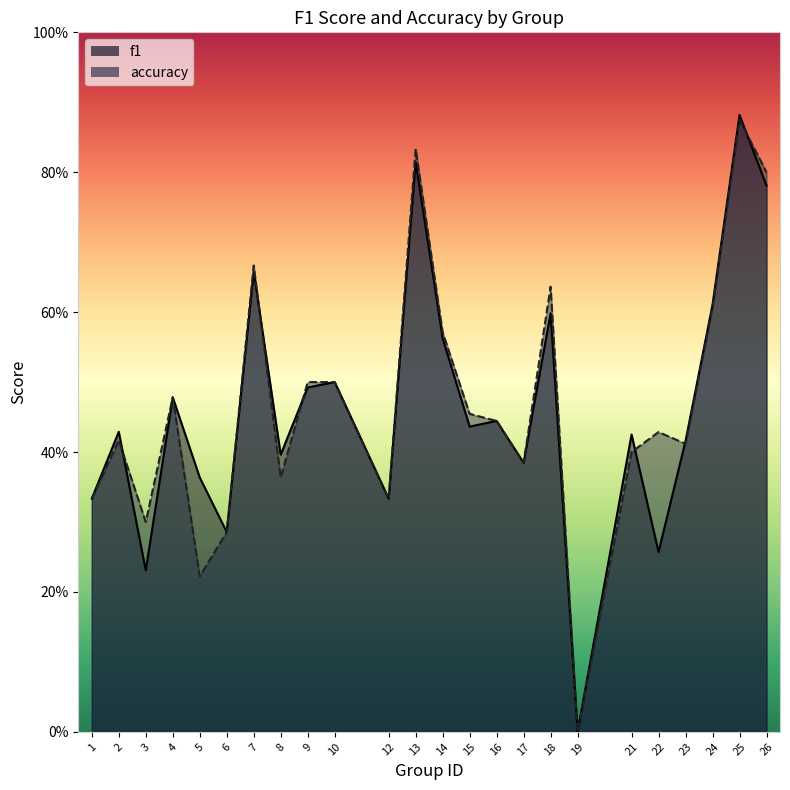

Reading left to right, list all the values displayed in this chart.

f1: 0.3	0.4	0.2	0.5	0.4	0.3	0.7	0.4	0.5	0.5	0.3	0.8	0.6	0.4	0.4	0.4	0.6	0.0	0.4	0.3	0.4	0.6	0.9	0.8
accuracy: 0.3	0.4	0.3	0.5	0.2	0.3	0.7	0.4	0.5	0.5	0.3	0.8	0.6	0.5	0.4	0.4	0.6	0.0	0.4	0.4	0.4	0.6	0.9	0.8